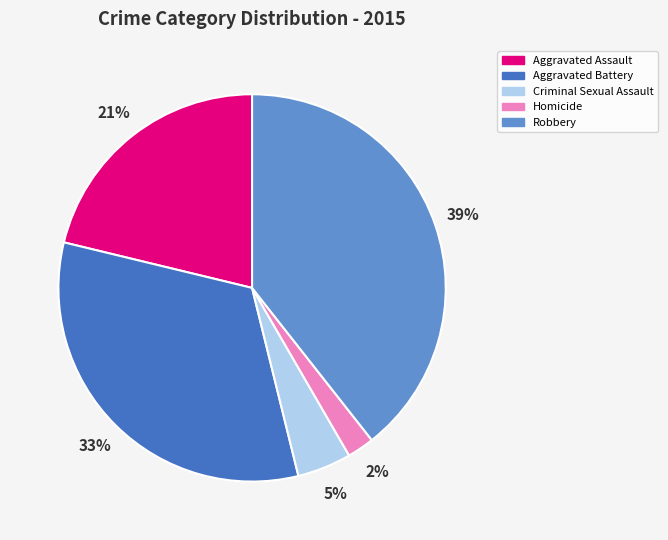

How many segments does this pie chart have?

5